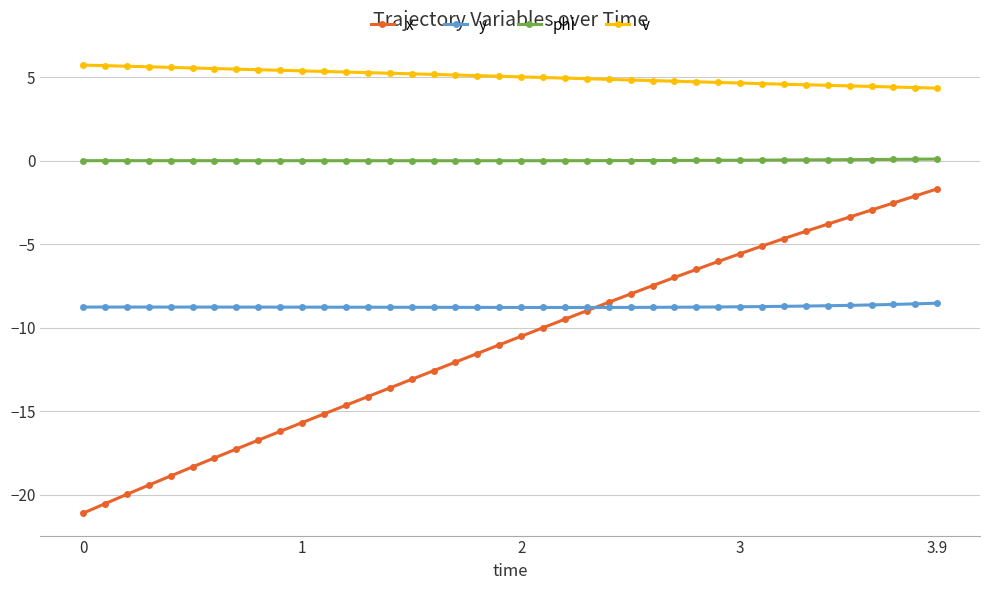

After their last crossing, which series has the higher values: y or x?

x